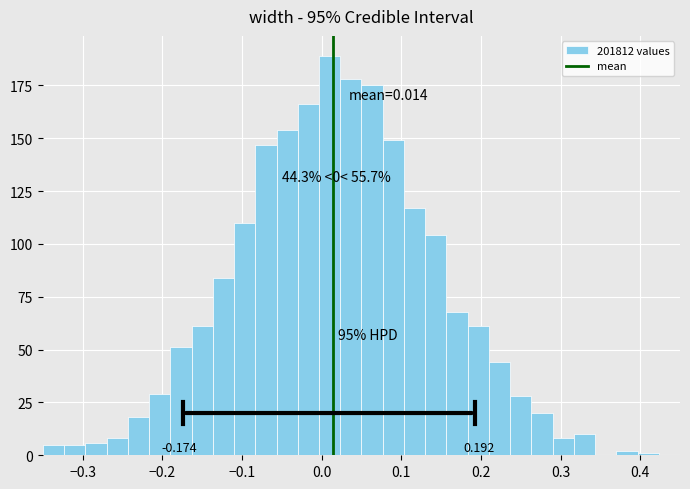

Read against the x-axis, roughly where is the centre of the tallest bar?

0.01